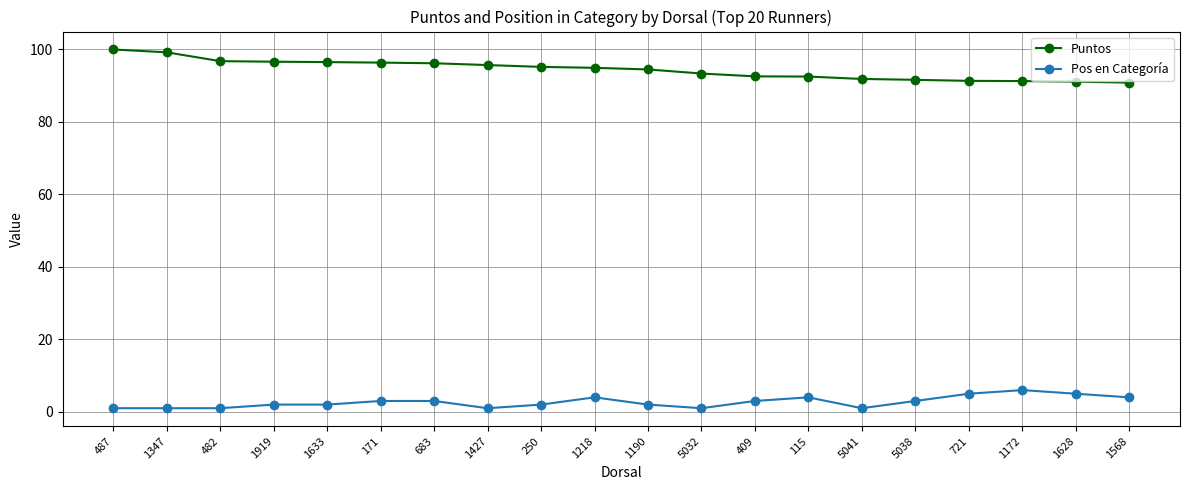

What is the highest value of the Pos en Categoría series?

6.0